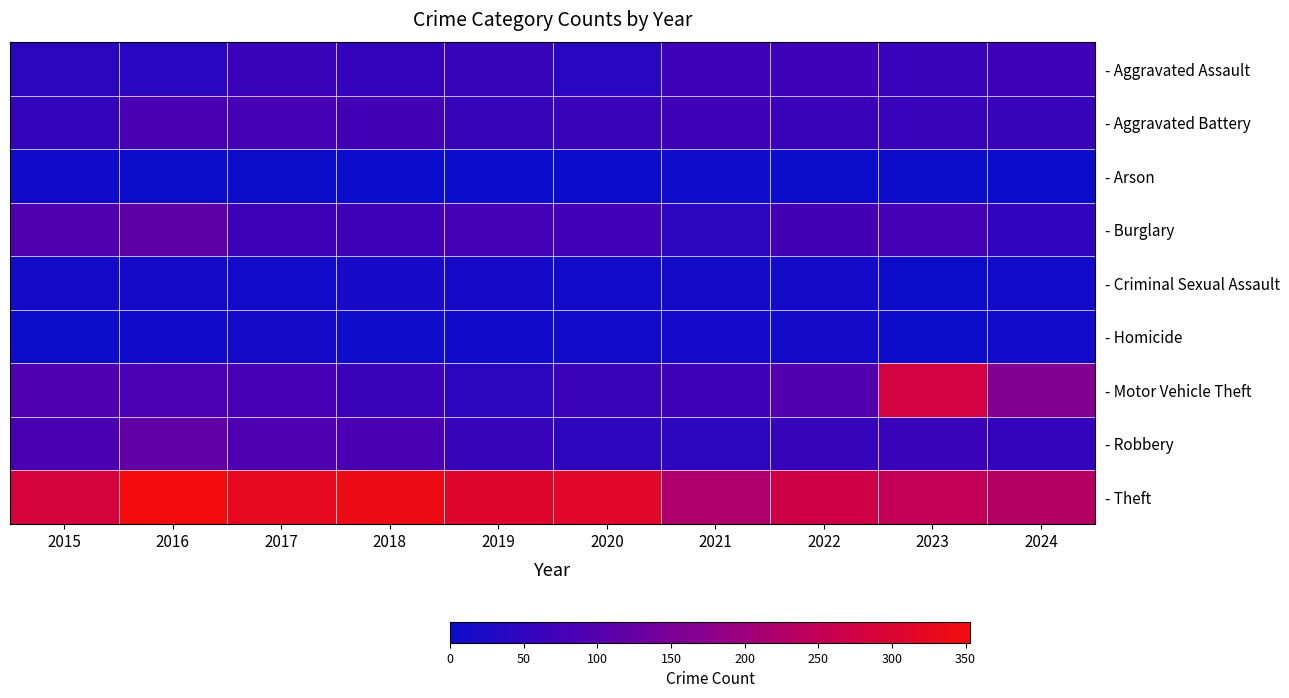

How many distinct data groups are displayed?

9